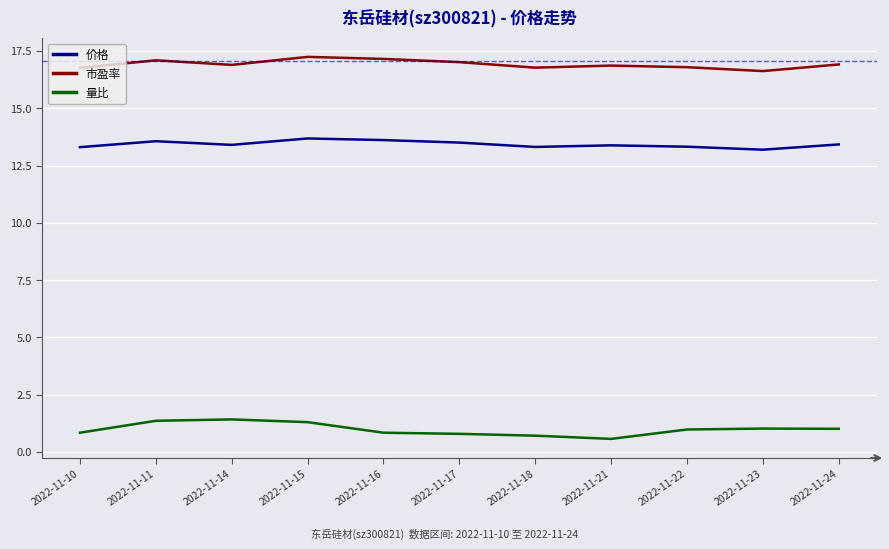

What is the total value across all series at 2022-11-21?

30.8